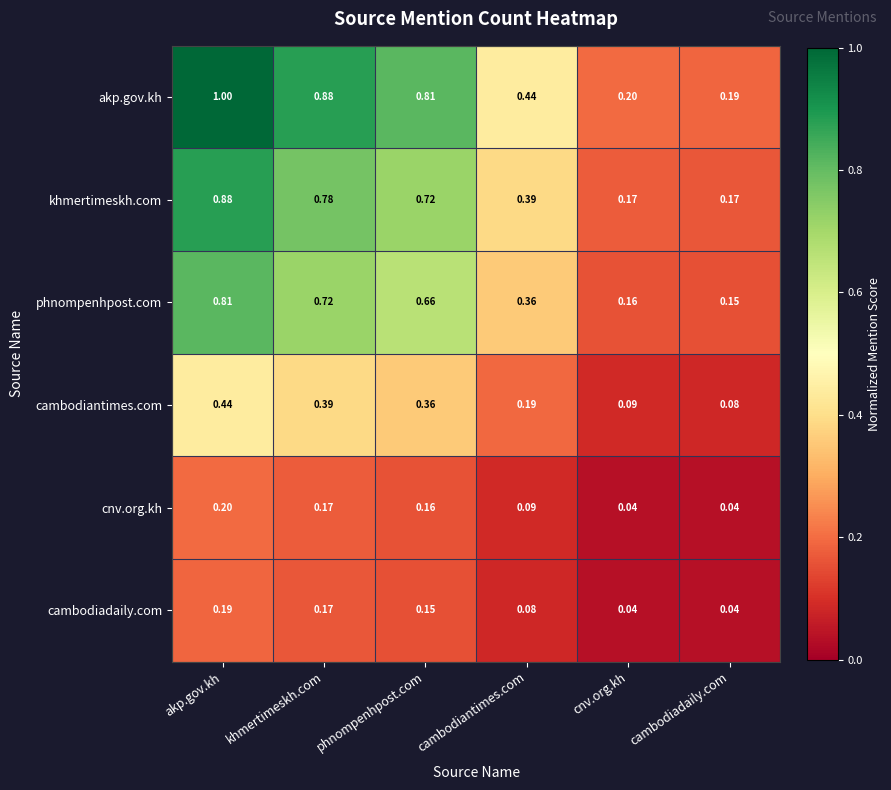

Between phnompenhpost.com and cnv.org.kh, which series saw the biggest shift?

akp.gov.kh